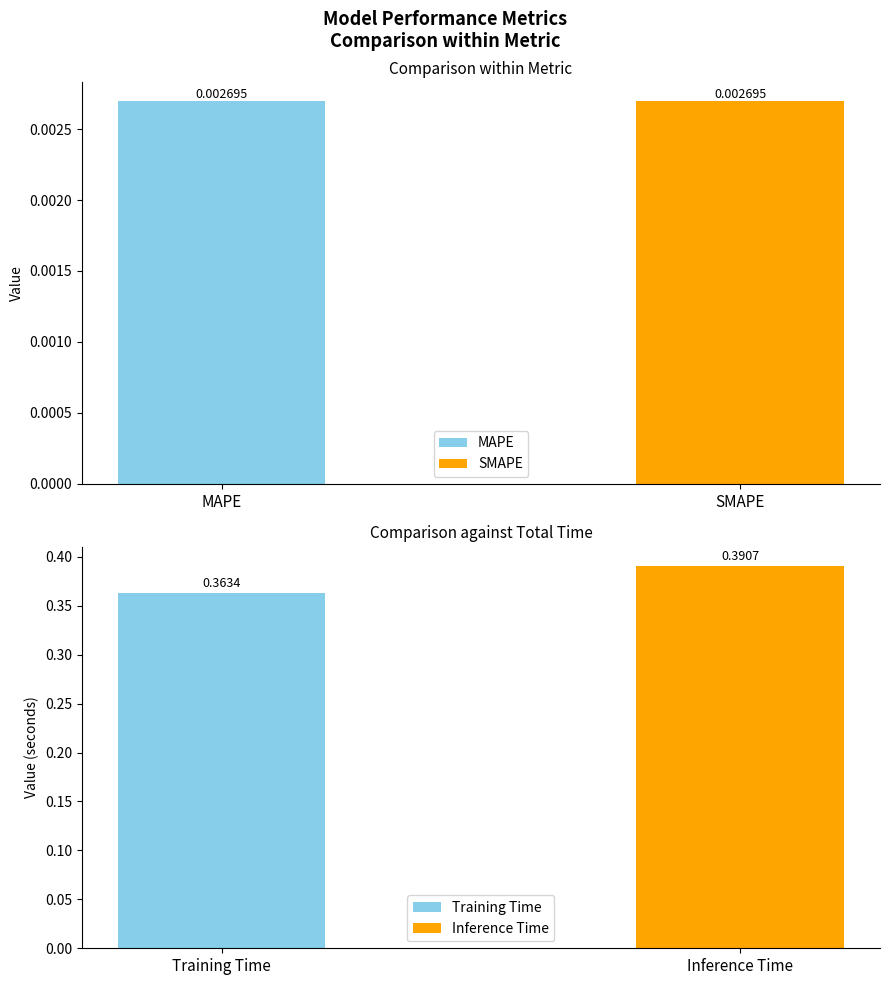

Does the chart contain any negative values?

No